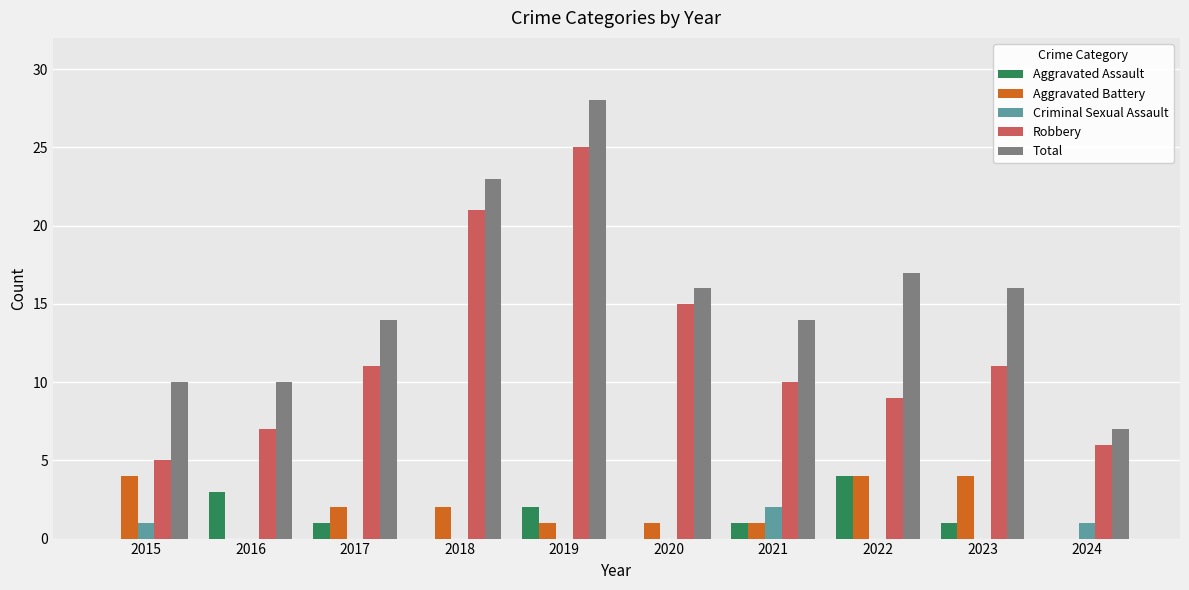

Which series has the largest total across all categories?

Total